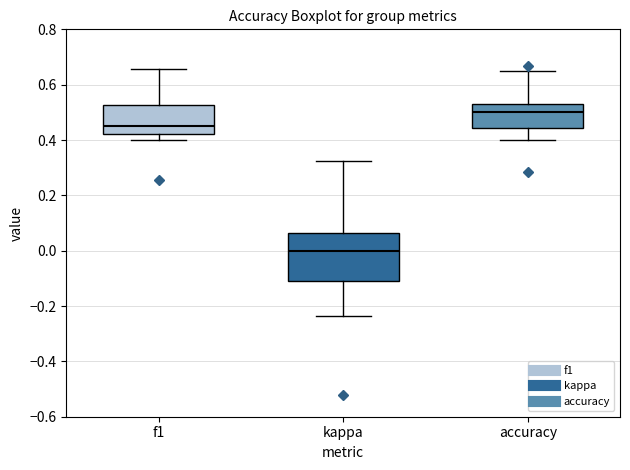

Reading left to right, transcribe this box plot: for each box, give where its median line is, the range the box spans, and where its two whiskers end, as read against the y-axis. The values are not printed on the chart, so give them approximately, as read against the axis.

f1: median 0.46, box 0.42 to 0.52, whiskers 0.40 to 0.66
kappa: median 0.00, box -0.12 to 0.06, whiskers -0.24 to 0.32
accuracy: median 0.50, box 0.44 to 0.54, whiskers 0.40 to 0.64